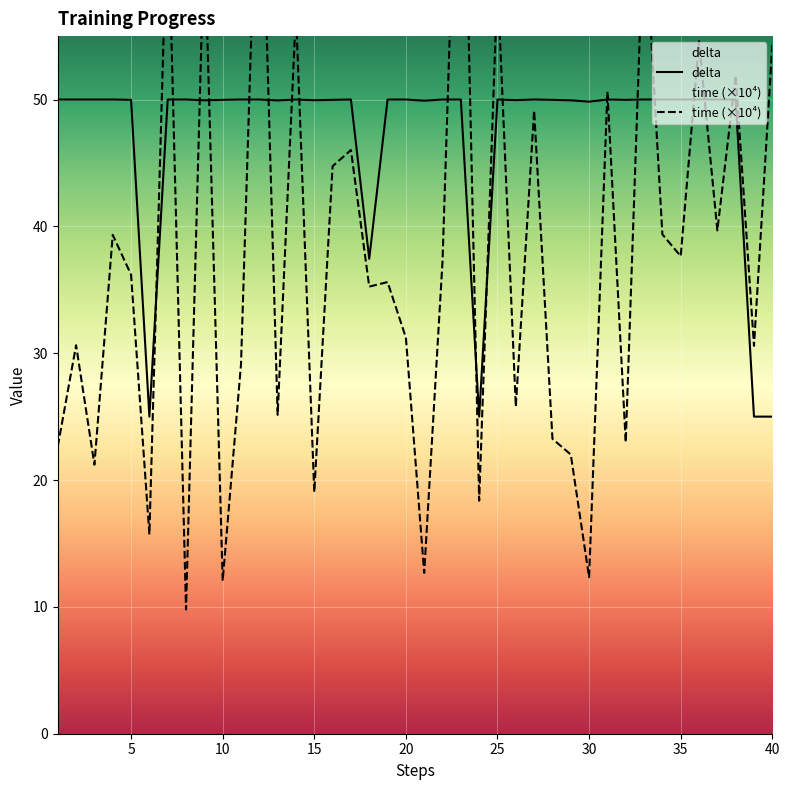

What are all the series names shown in the legend?

time, delta